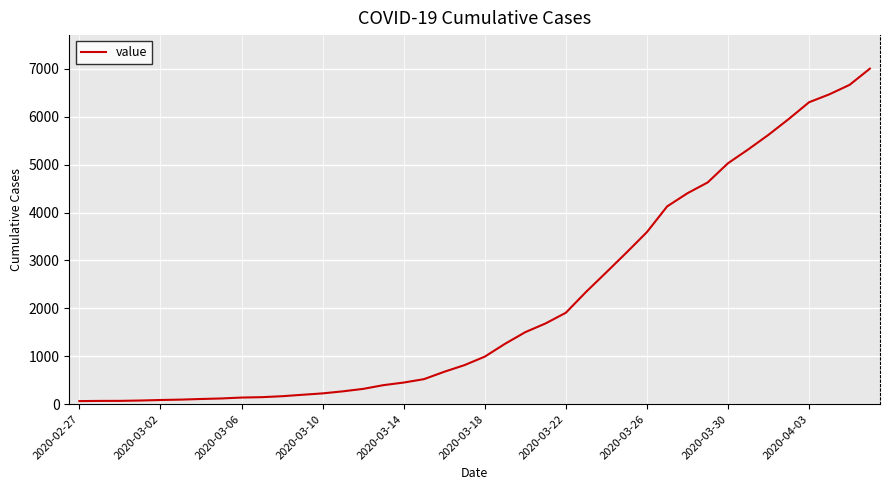

What is the difference between the maximum and minimum values?

6938